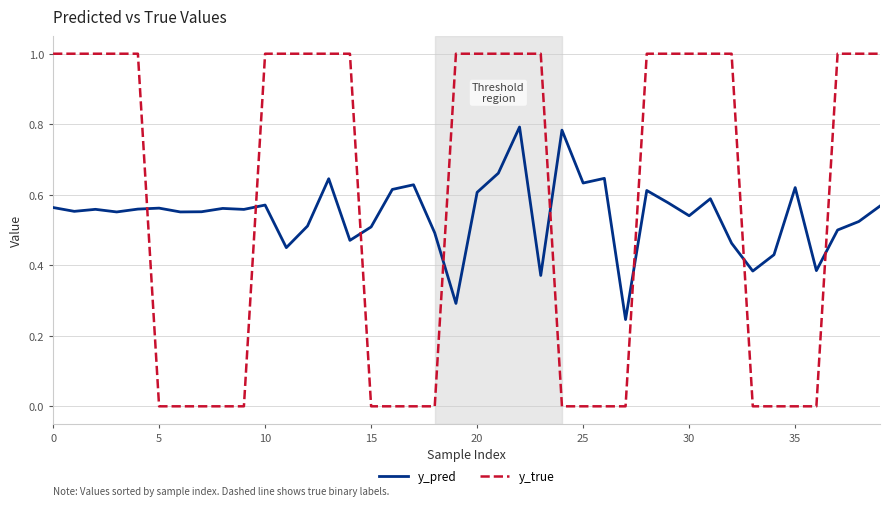

Count the y_true values in the range 0 to 1.

40